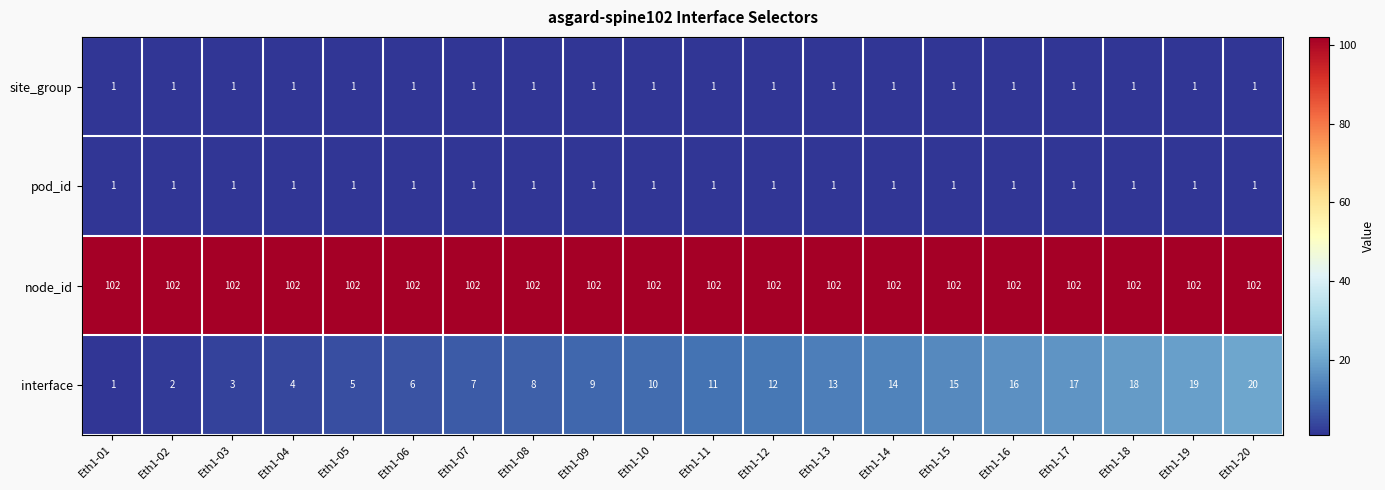

Is it true that node_id equals 102 at Eth1-07?

True